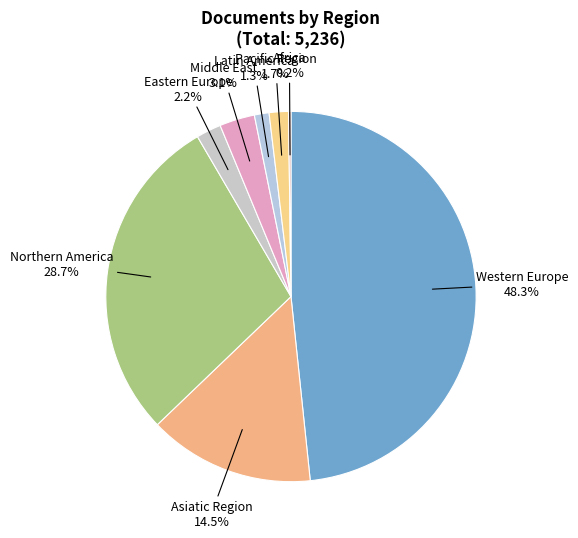

Does any single category account for the majority?

No